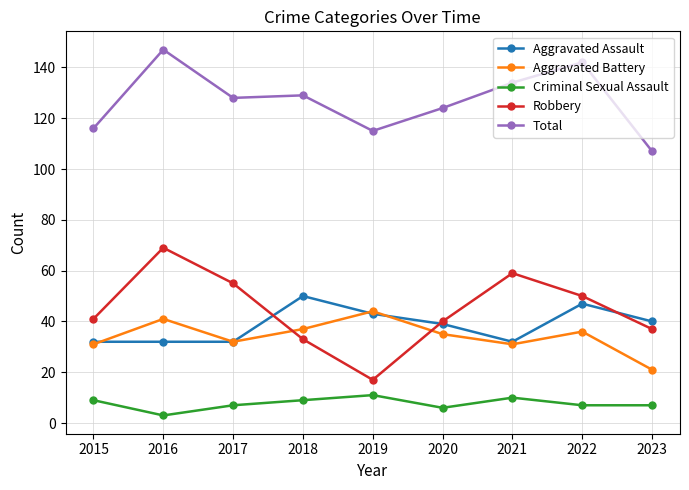

How many data points in Aggravated Assault are less than 39?

4